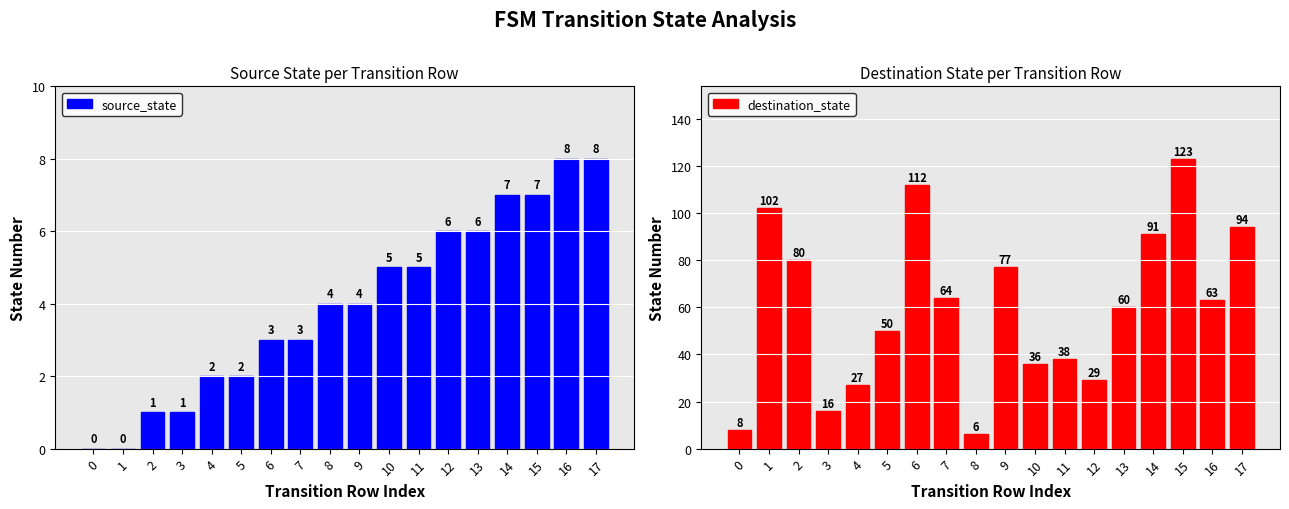

What is the sum of all source_state values?

72